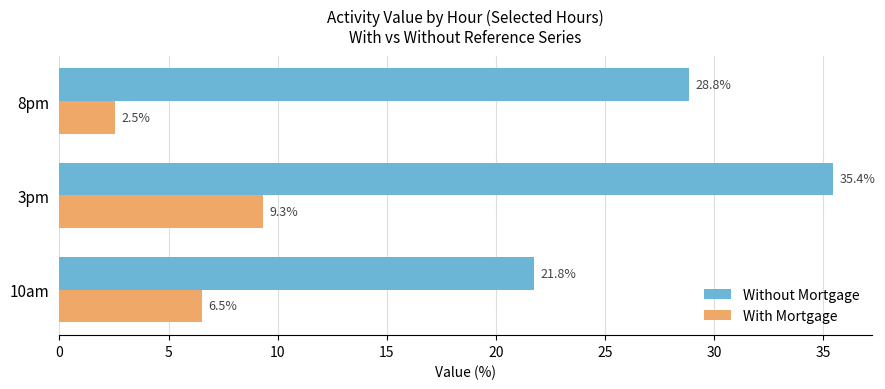

What is the minimum value shown in the chart?

2.5